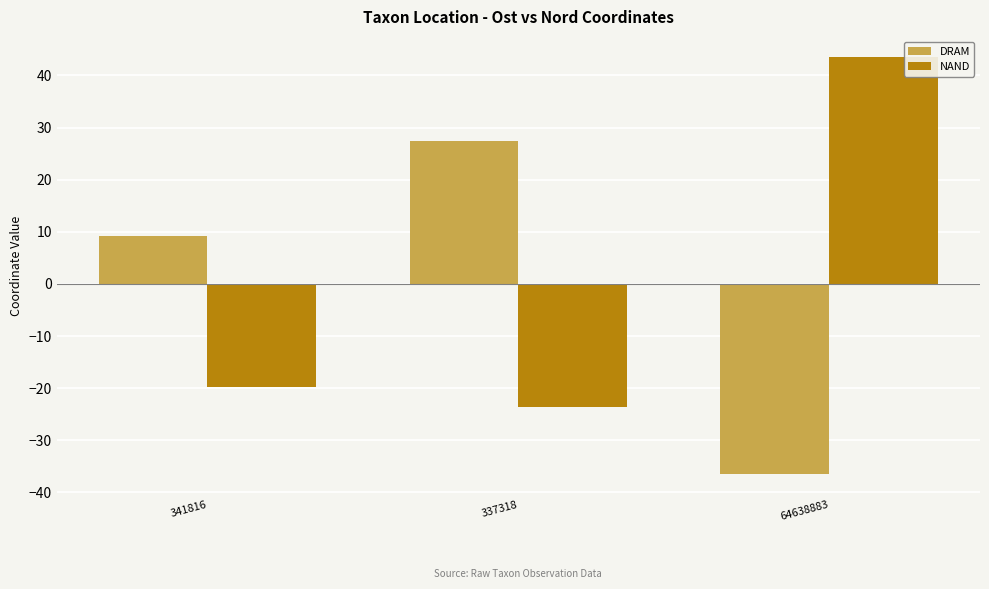

Reading right to left, what are all the values shown in this chart?

DRAM: -36.5	27.4	9.1
NAND: 43.5	-23.6	-19.8